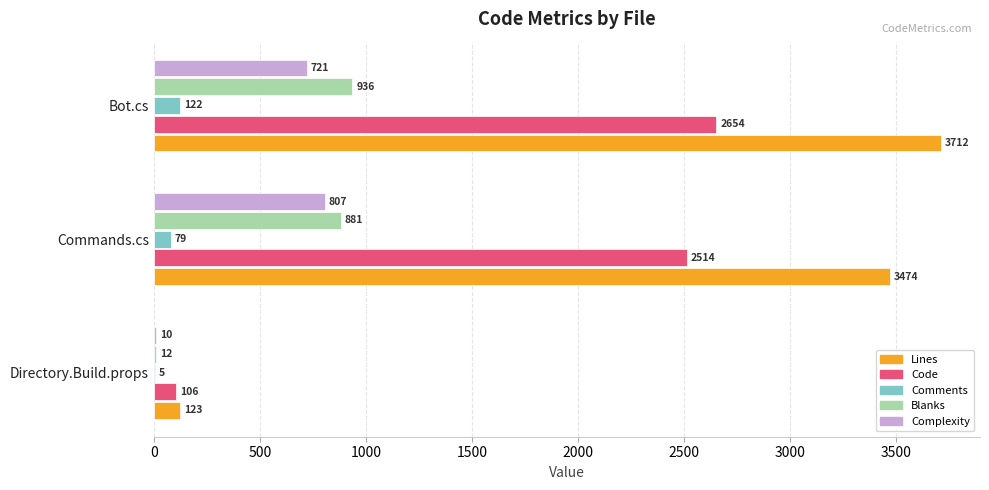

What is the maximum value shown in the chart?

3712